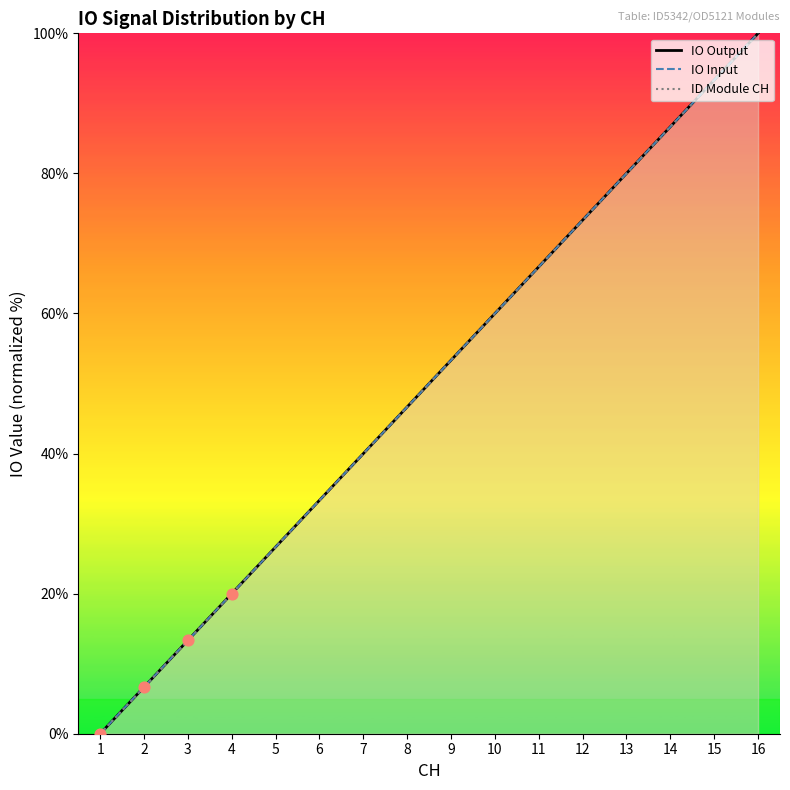

Which series reaches the minimum Y coordinate?

ID Module CH